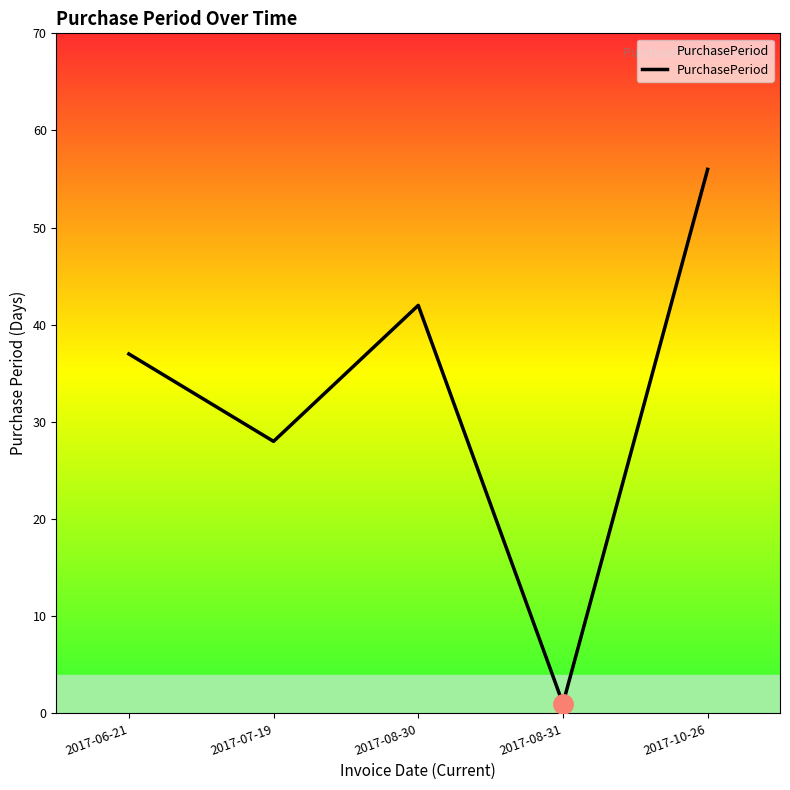

What is the change in value from 2017-07-19 to 2017-08-31?

-27